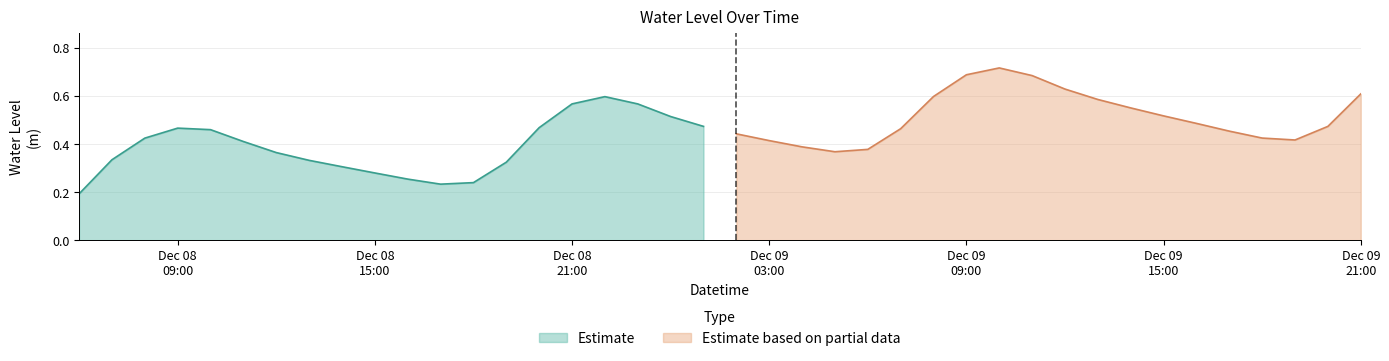

At which category does the data reach its first local peak?

2024-12-08 09:00:00